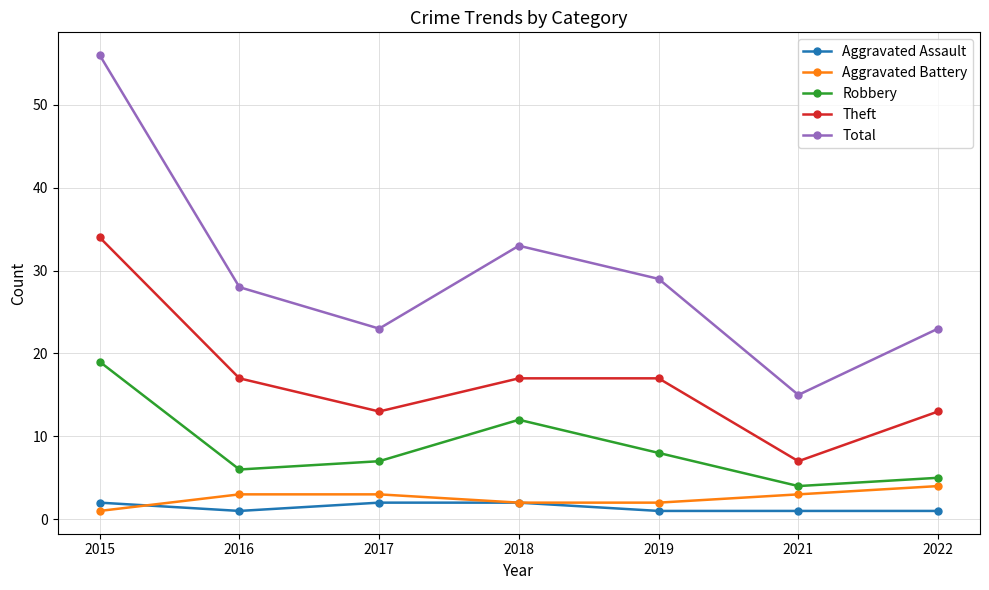

How many lines are shown in the chart?

5